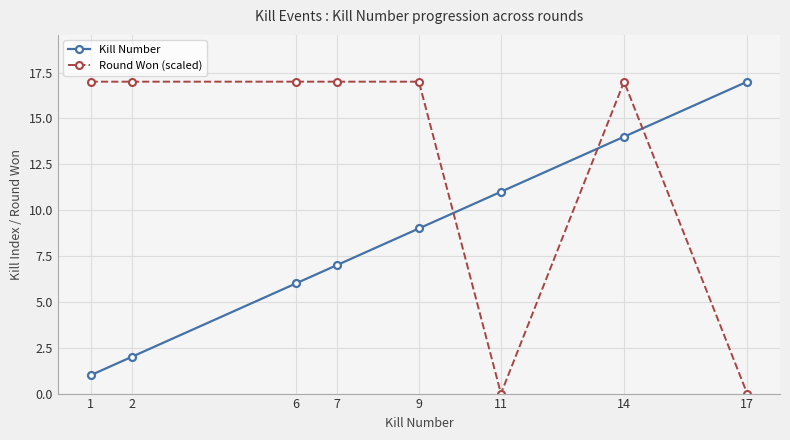

Does the chart display data point markers on the line(s)?

Yes